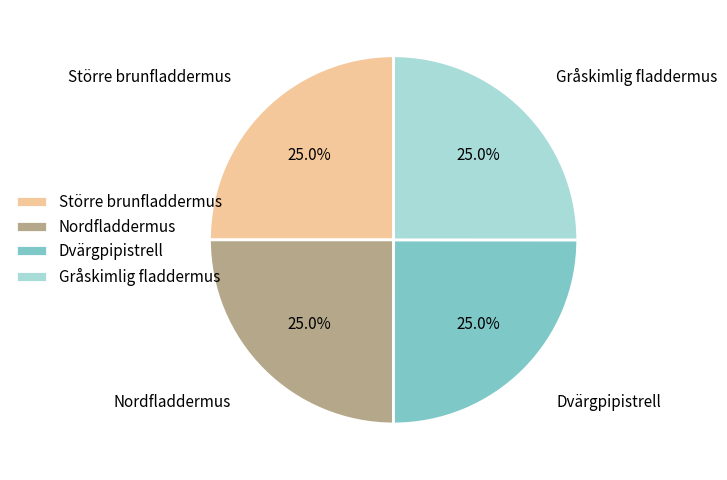

What percentage do Större brunfladdermus and Nordfladdermus together represent?

50.0%